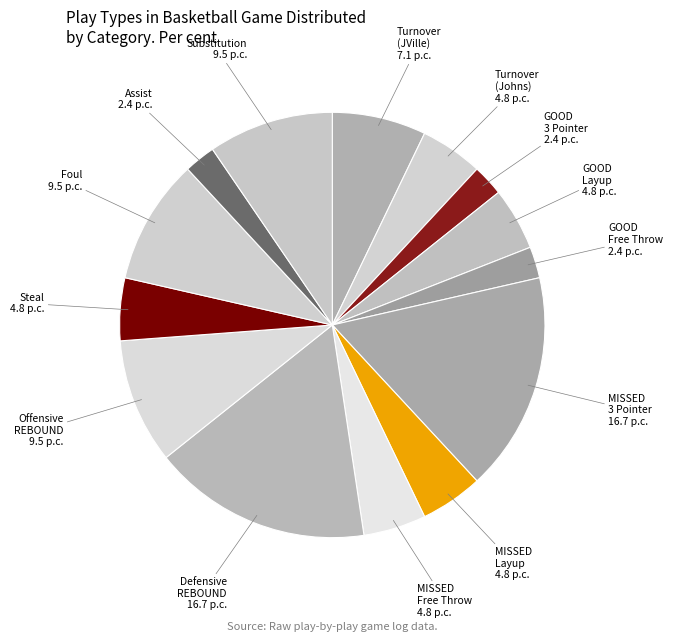

How many slices are in this pie chart?

14